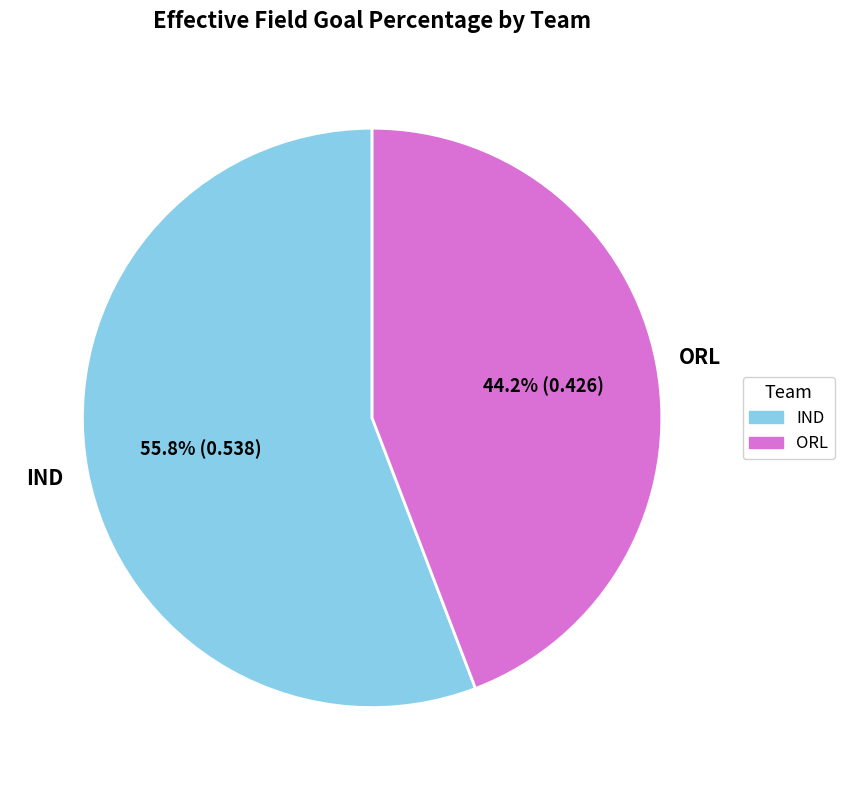

How many slices are in this pie chart?

2